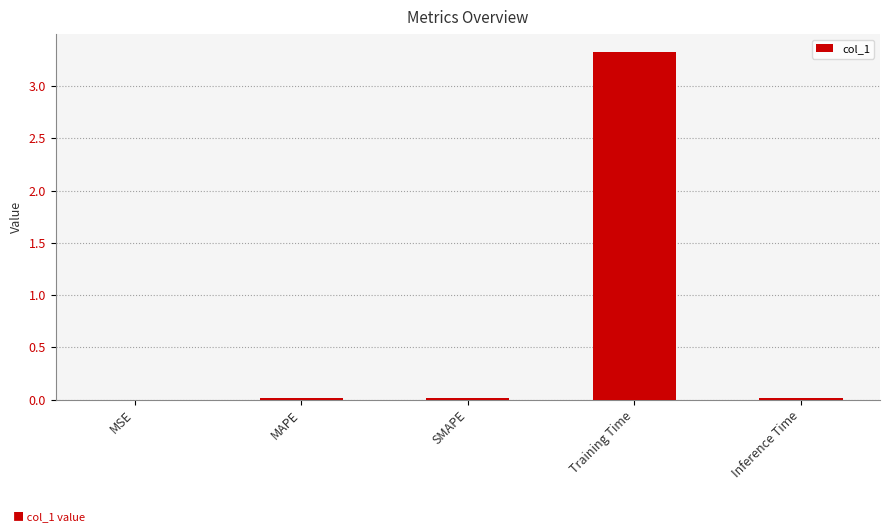

How many series are shown in this chart?

1